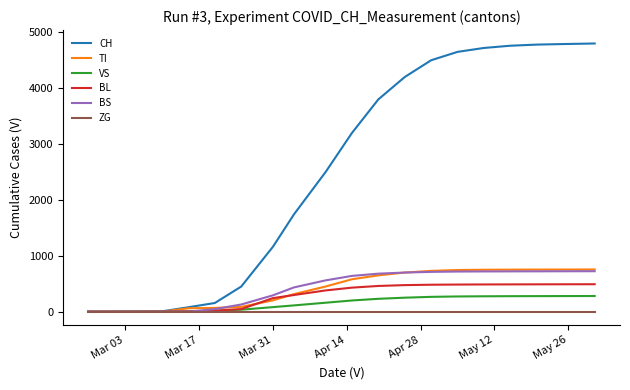

What is the maximum value shown in the chart?

4800